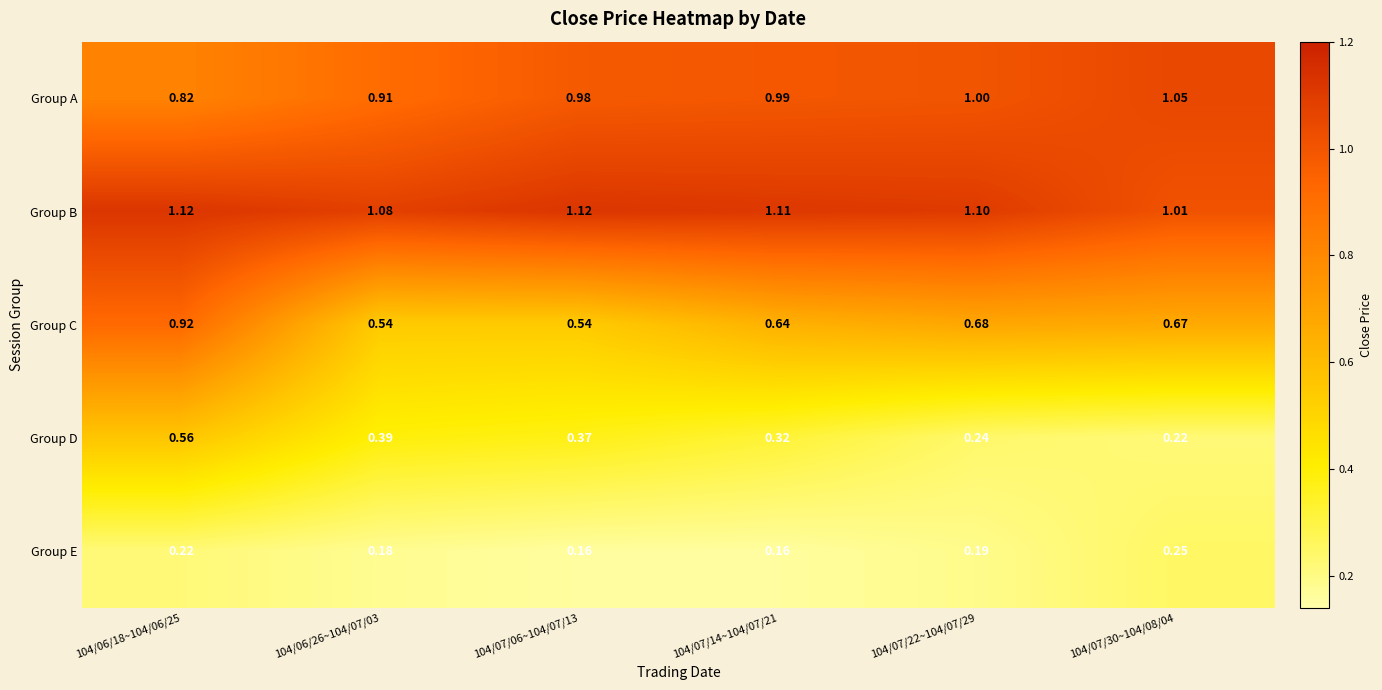

Is the value of Group A at 104/07/22~104/07/29 greater than the value of Group D at 104/07/30~104/08/04?

Yes